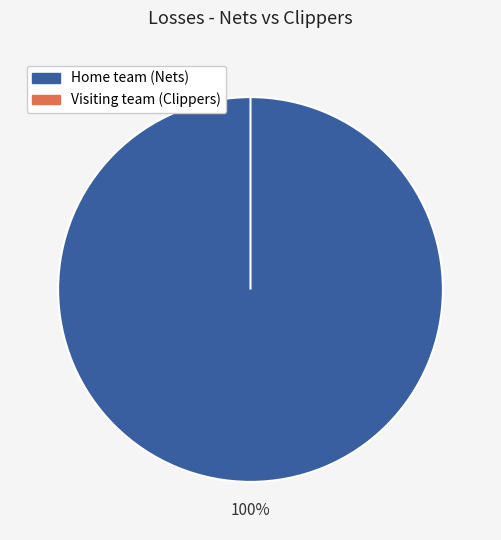

How many segments does this pie chart have?

2